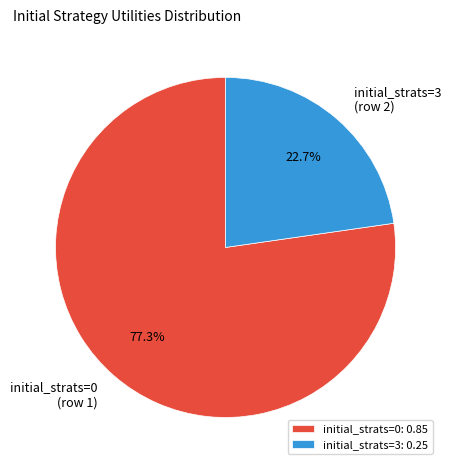

Does initial_strats=0 (row 1) represent more than half of the total?

Yes